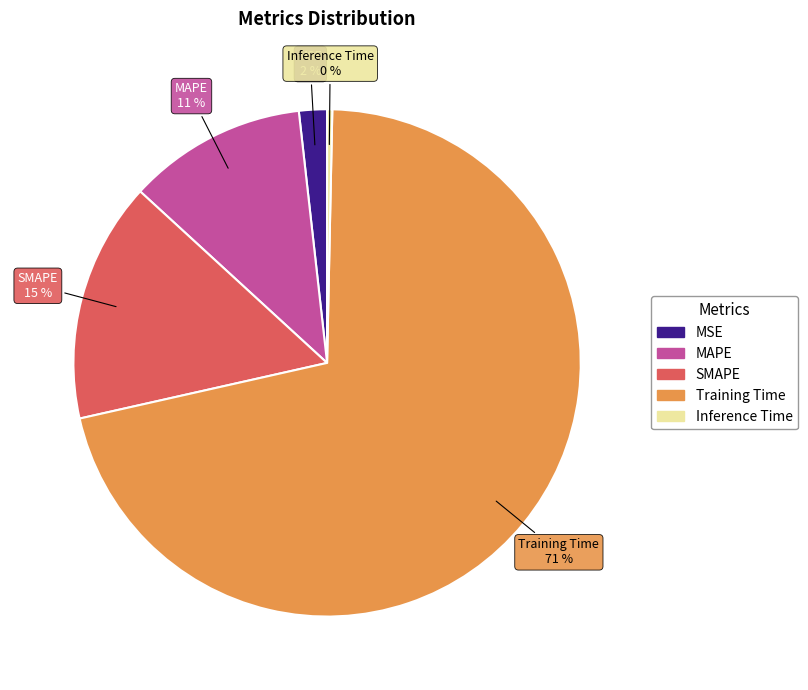

Which category has the smallest portion of the pie?

Inference Time